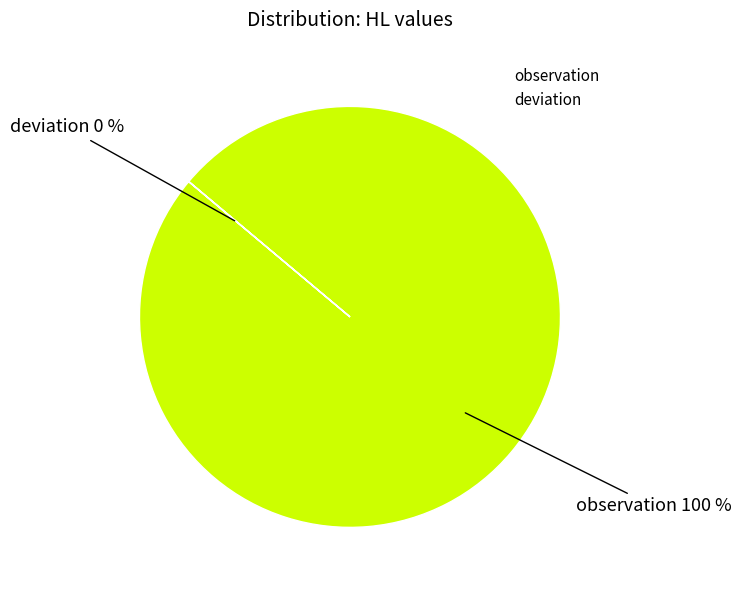

Between deviation and observation, which is larger?

observation